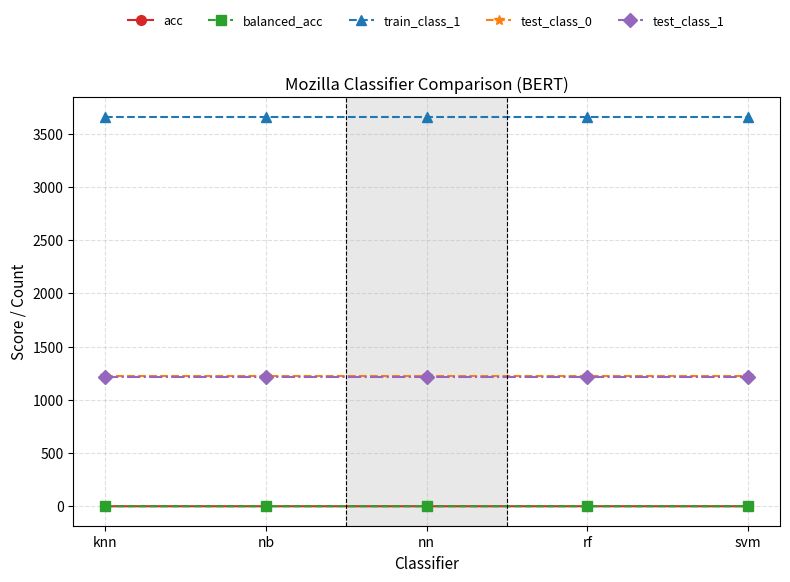

True or false: test_class_1 and train_class_1 intersect in this chart.

False